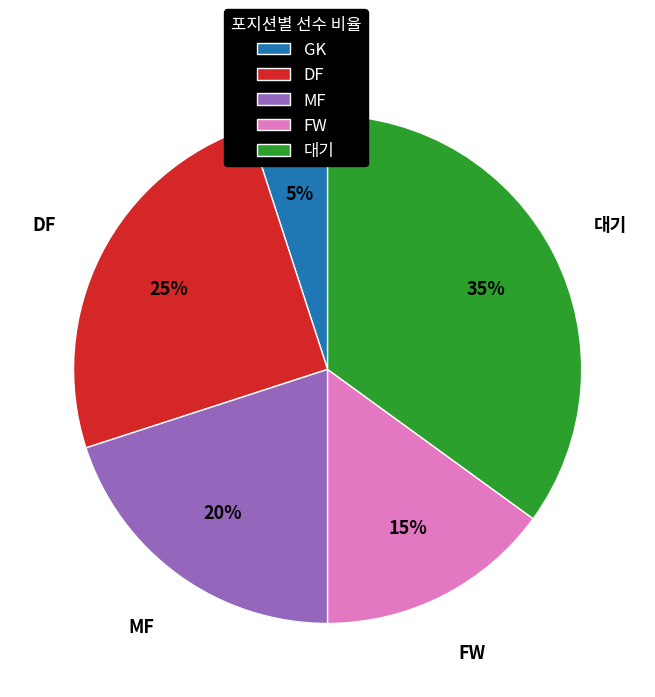

Does 대기 account for over 50% of the chart?

No